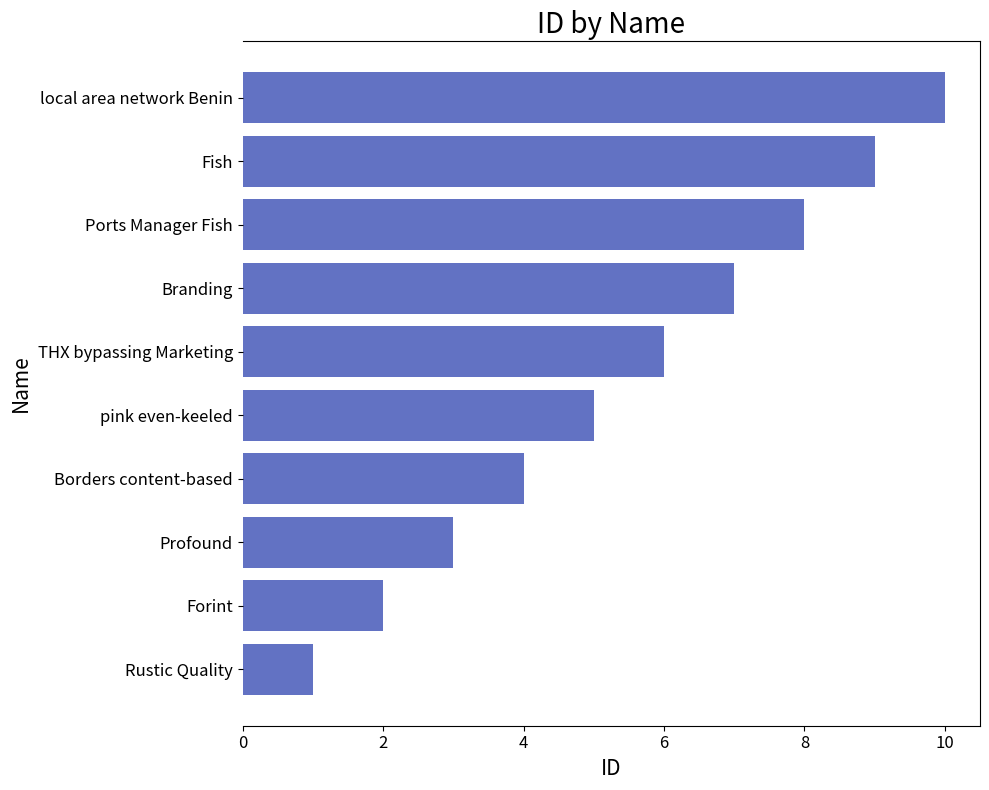

What is the sum of all values?

55